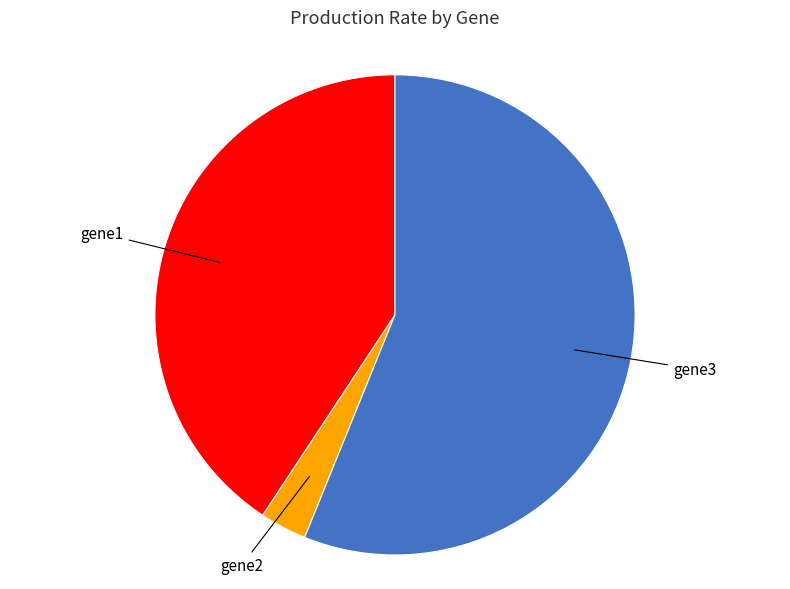

Which category has the smallest portion of the pie?

gene2